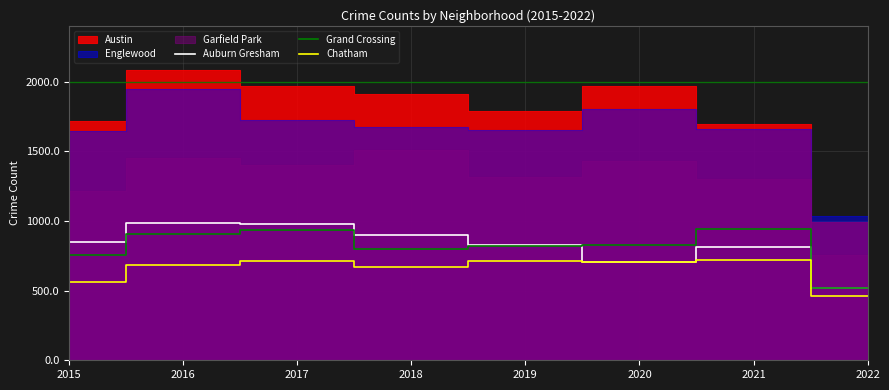

Which category has the lowest value in the Chatham series?

2022